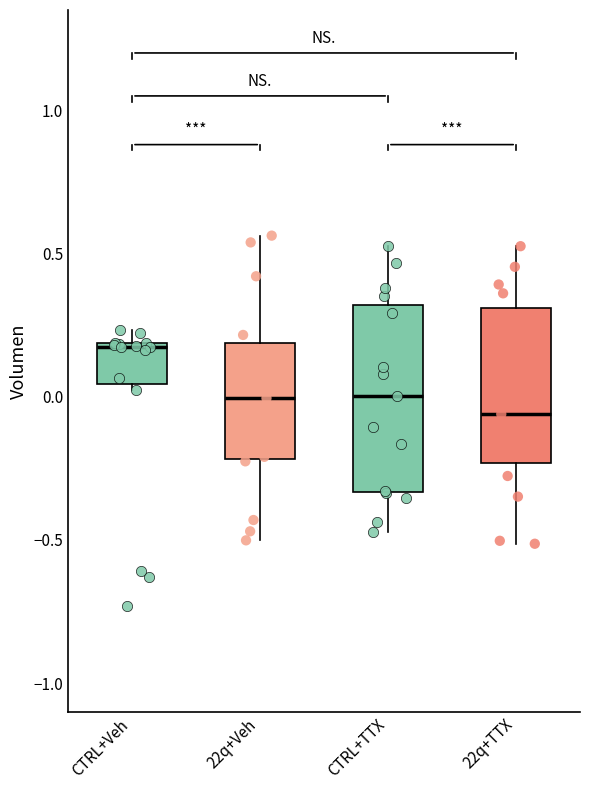

Where is the lower edge of the box for CTRL+Veh on the y-axis? The values are not printed on the chart, so give them approximately, as read against the axis.

0.05